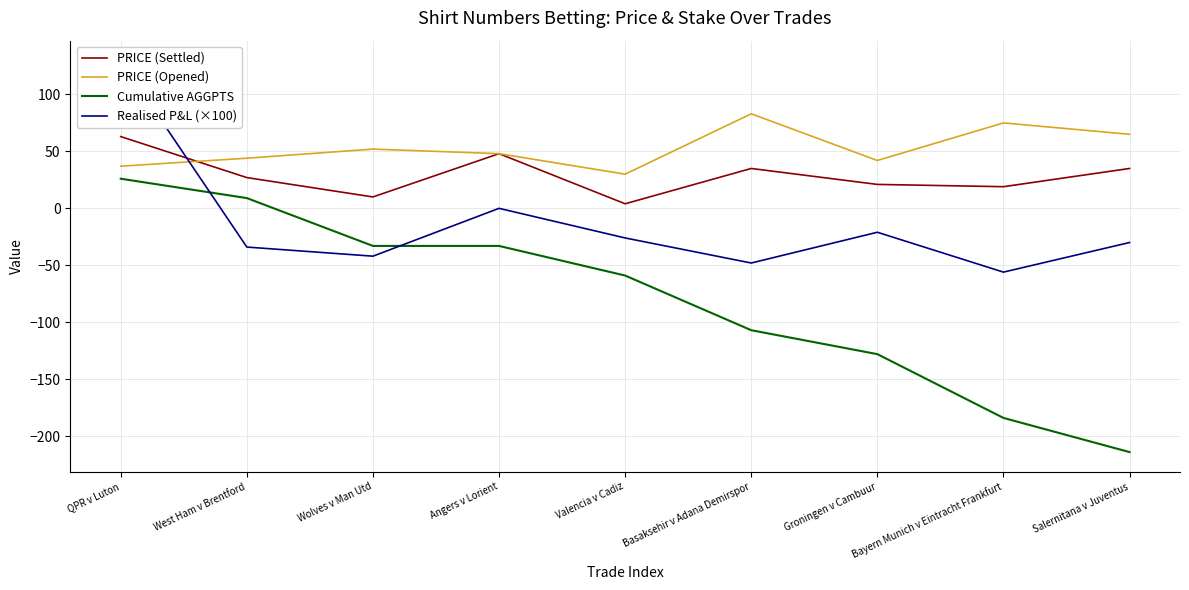

List the labels in order of PRICE (Opened) value, largest first.

Basaksehir v Adana Demirspor, Bayern Munich v Eintracht Frankfurt, Salernitana v Juventus, Wolves v Man Utd, Angers v Lorient, West Ham v Brentford, Groningen v Cambuur, QPR v Luton, Valencia v Cadiz